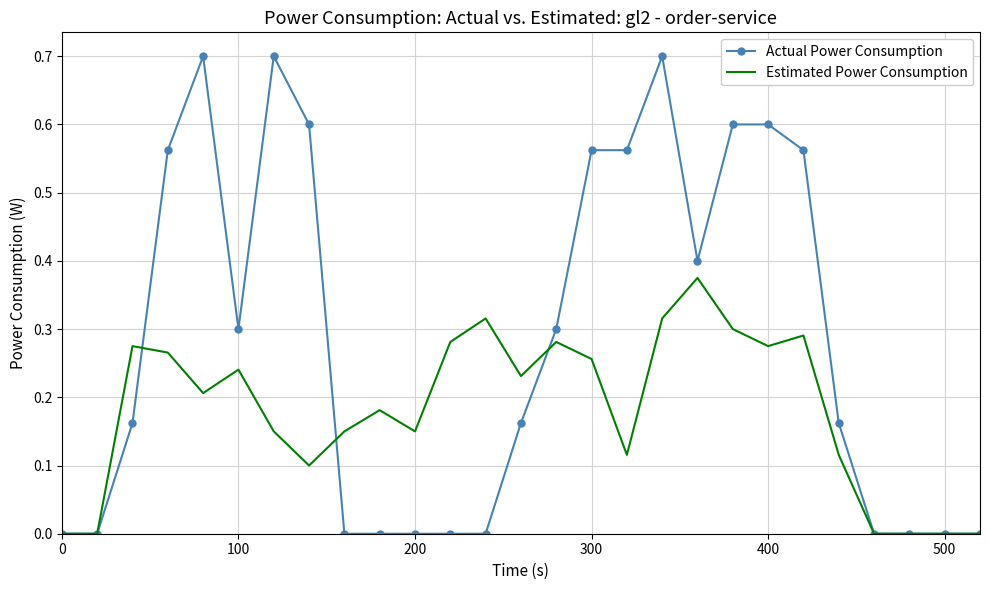

List the series in order of their peak value, highest first.

Actual Power Consumption, Estimated Power Consumption